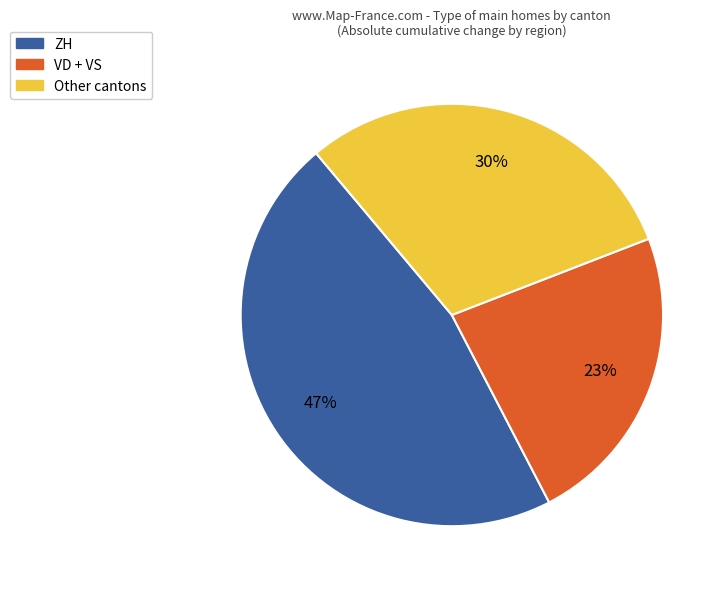

Is there any slice that represents more than half of the pie?

No